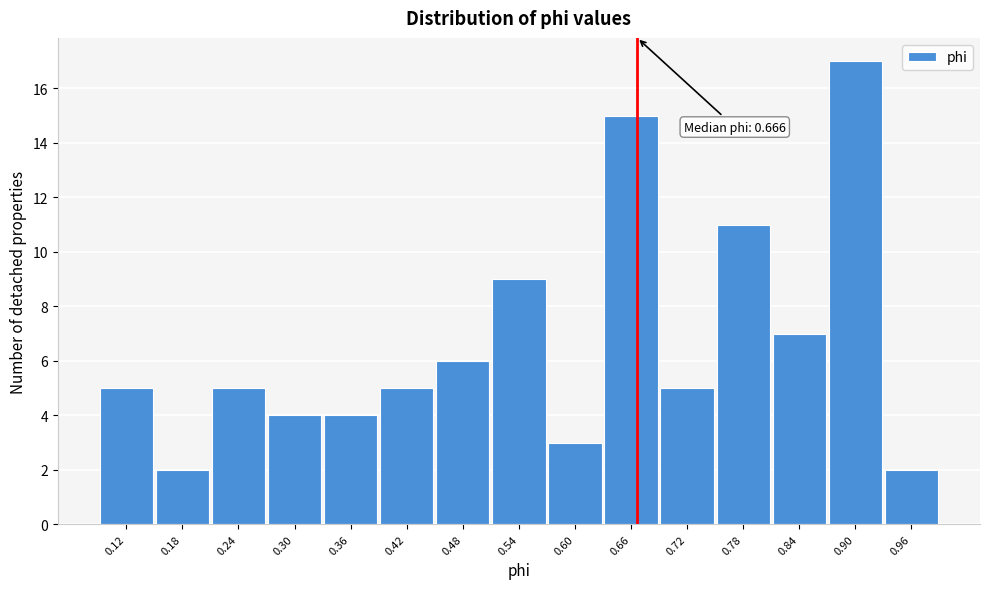

Which range on the x-axis has the tallest bar?

0.87 to 0.93